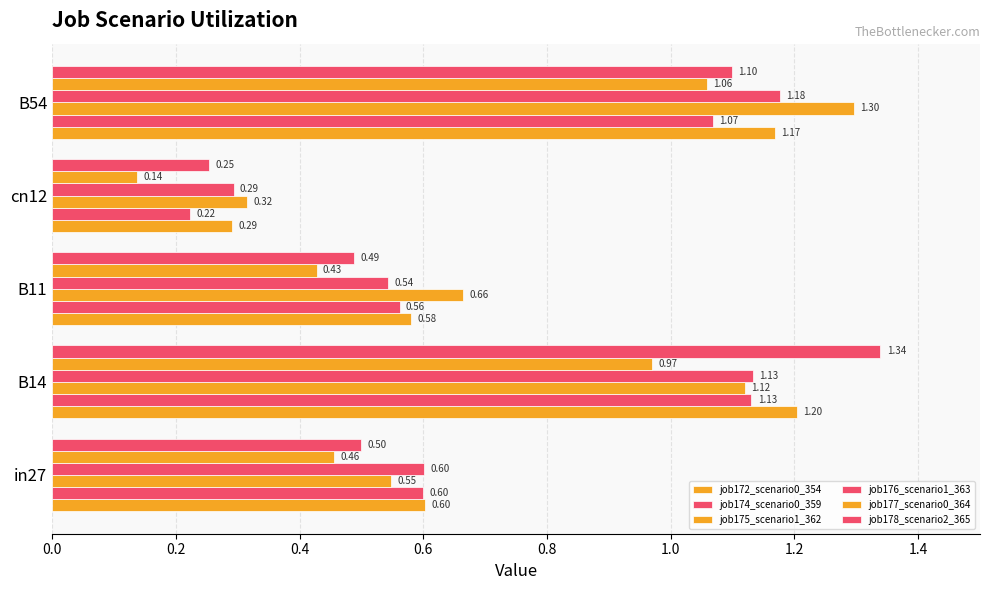

How many categories are shown in the chart?

5